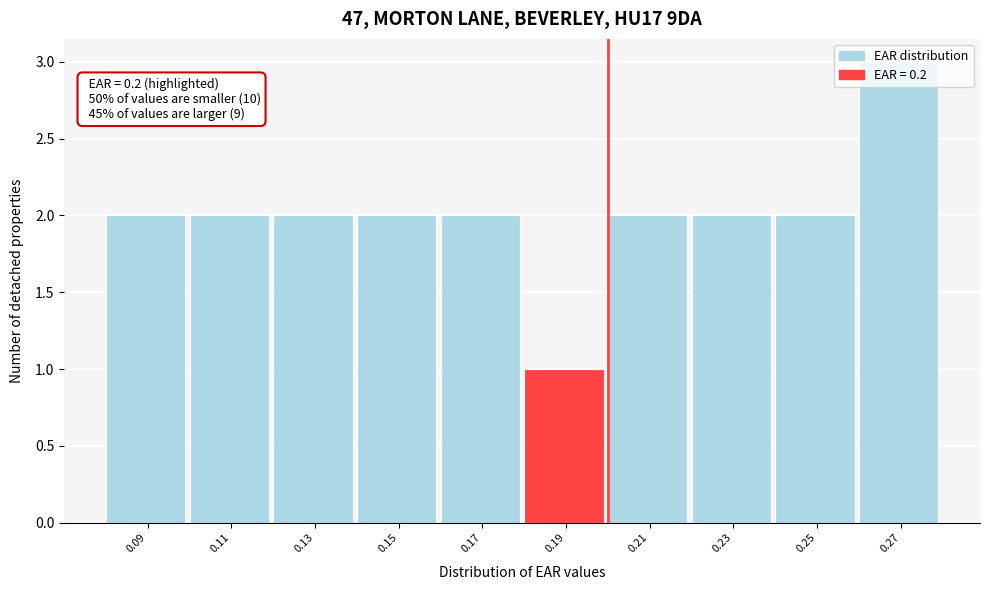

Which has a higher value, 0.15 or 0.27?

0.27